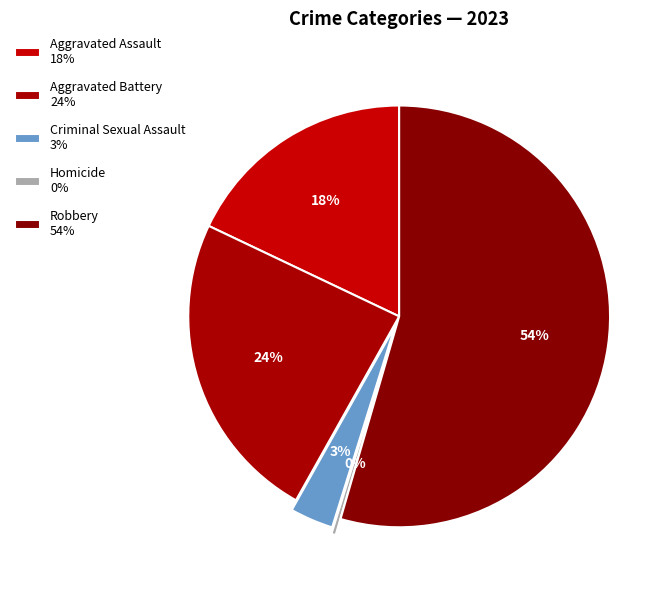

Count the number of slices in the pie.

5